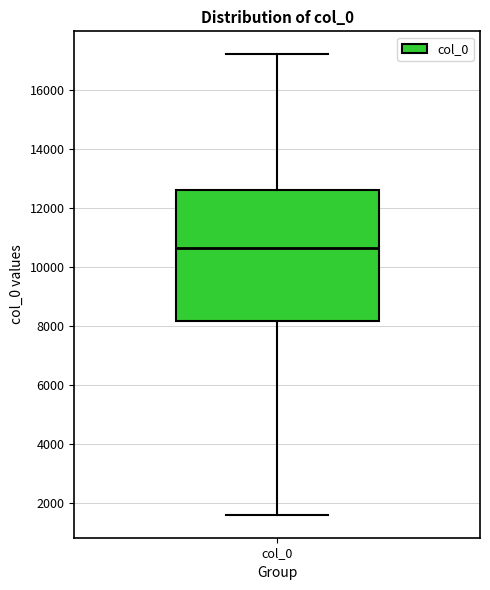

Transcribe this box plot: give where the median line is, the range the box spans, and where the two whiskers end, as read against the y-axis. The values are not printed on the chart, so give them approximately, as read against the axis.

median 10600, box 8200 to 12600, whiskers 1600 to 17200